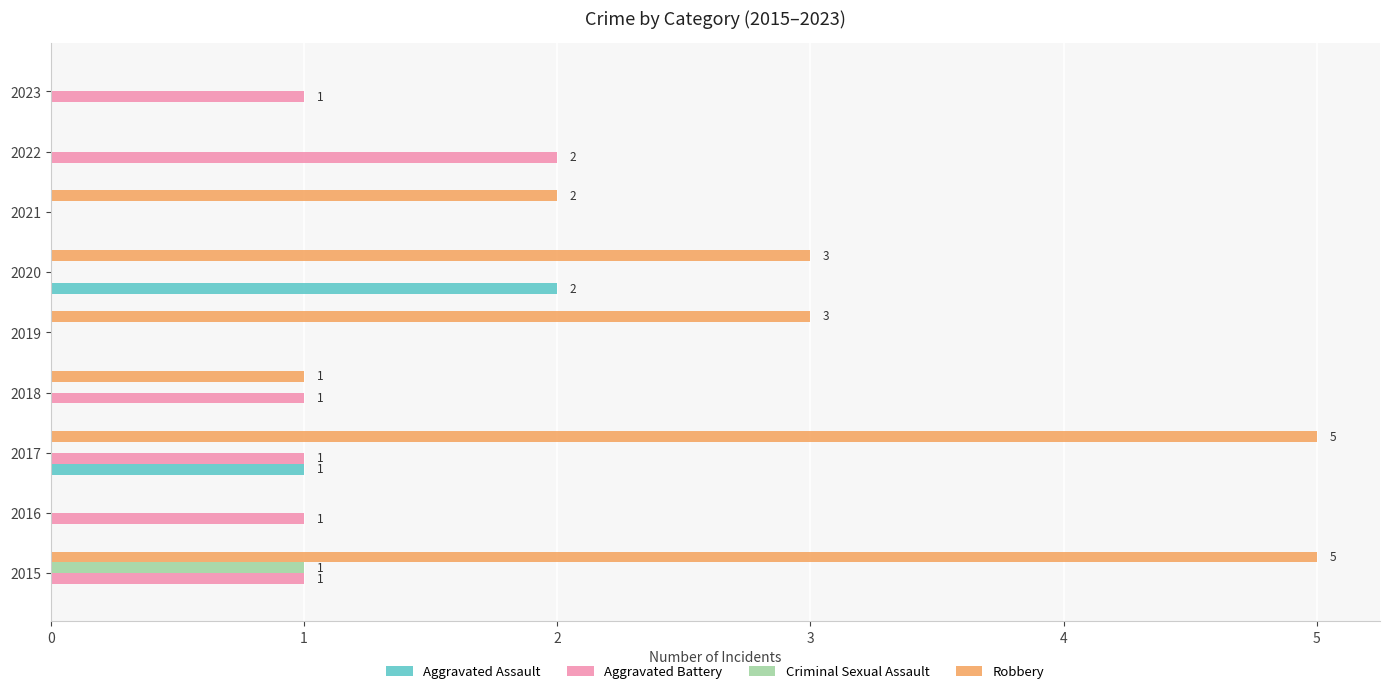

What is the sum of all Aggravated Assault values?

3